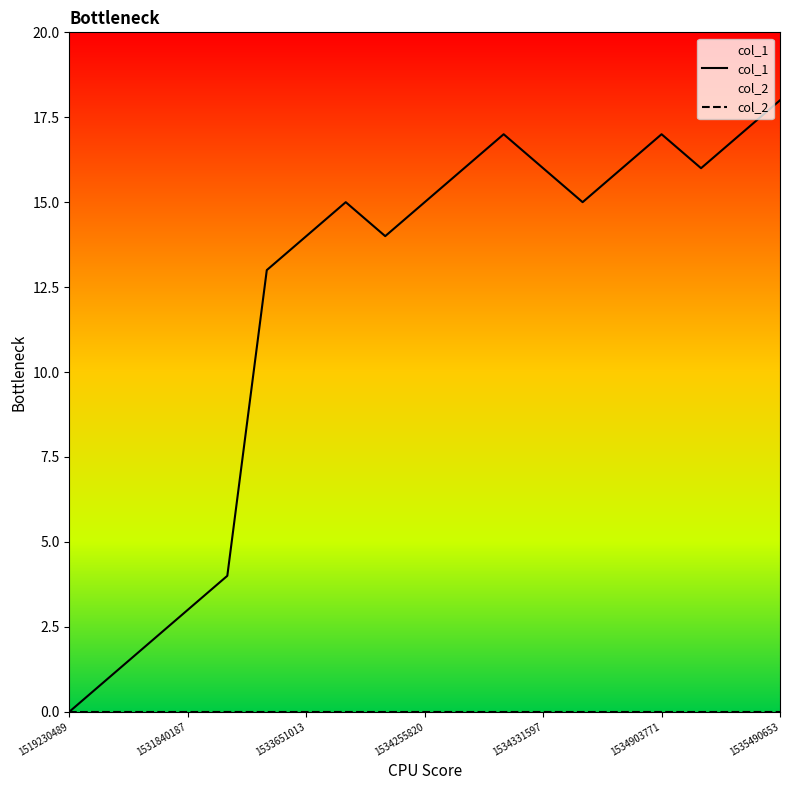

Which label corresponds to the largest value in the chart?

1535490653